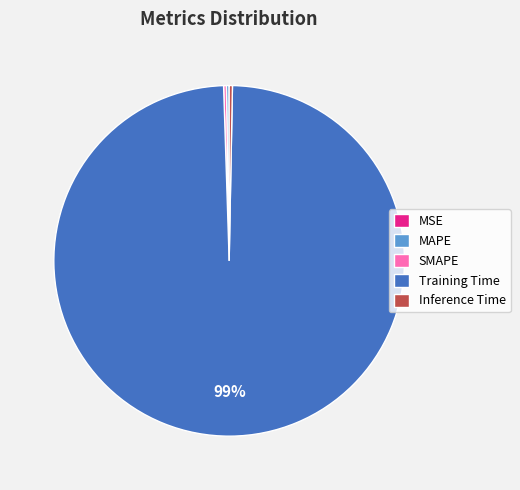

To the nearest percent, what is the average slice percentage?

20%